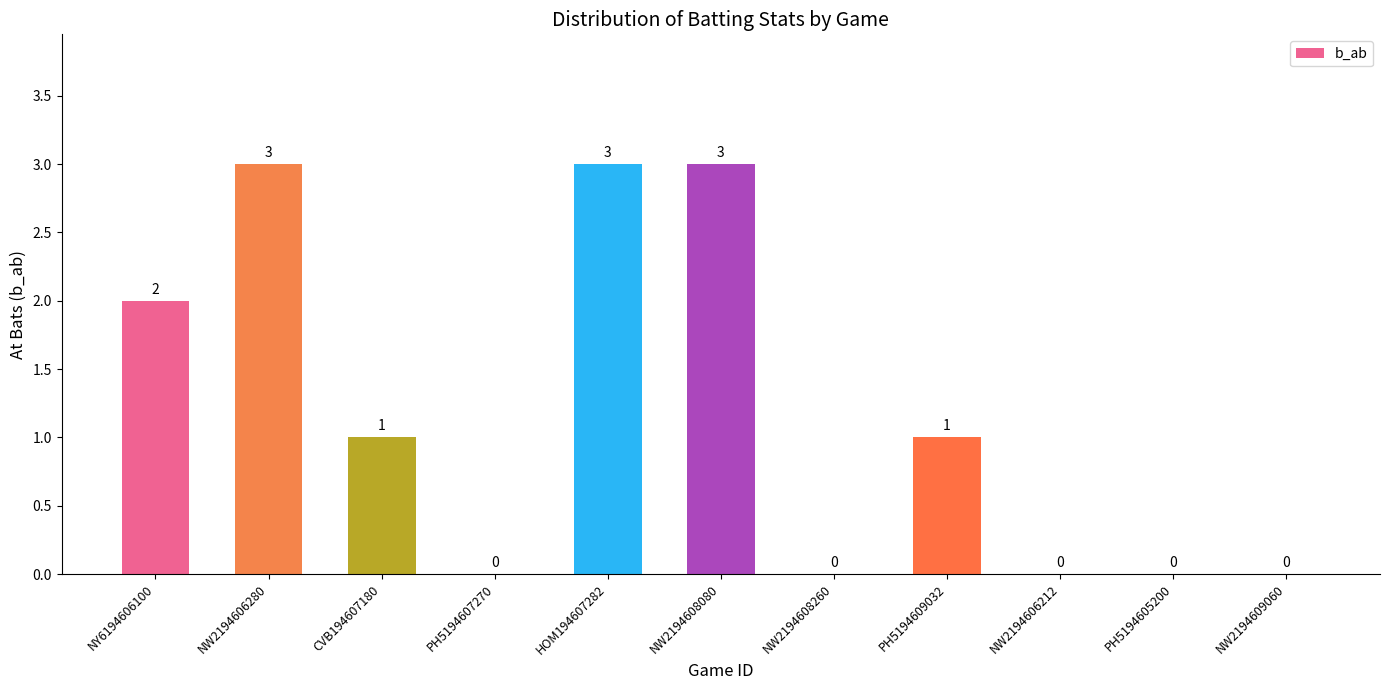

What is the sum of the values at NW2194608080 and NW2194606280?

6